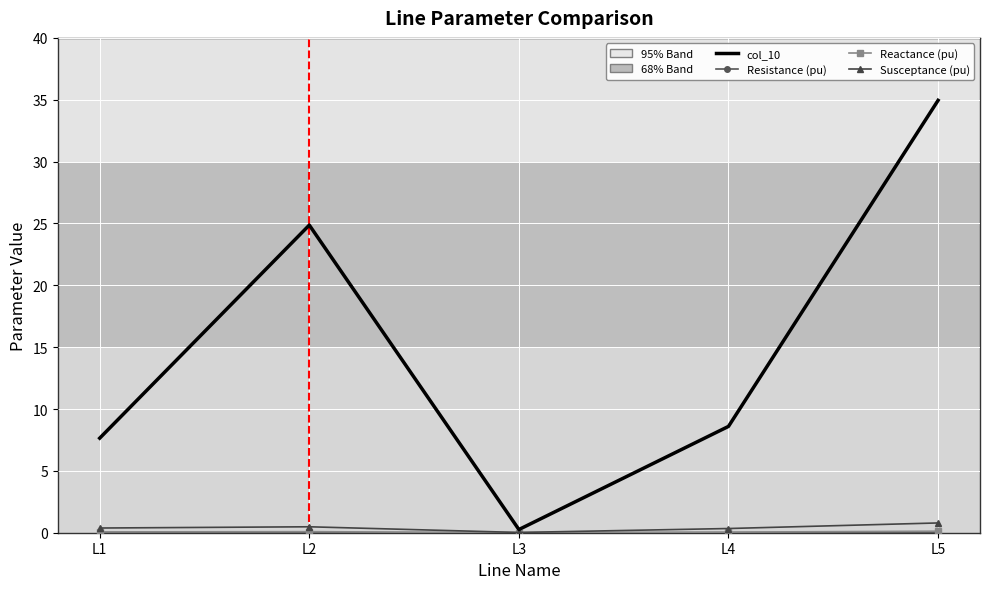

What is the maximum value shown in the chart?

35.0